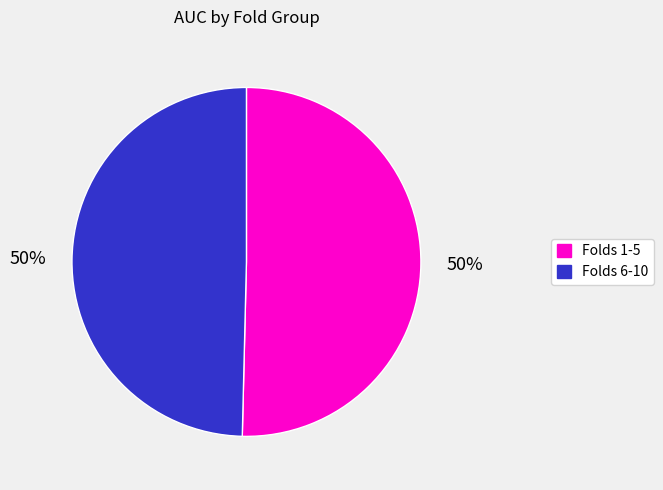

To the nearest percent, what is the average slice percentage?

50%